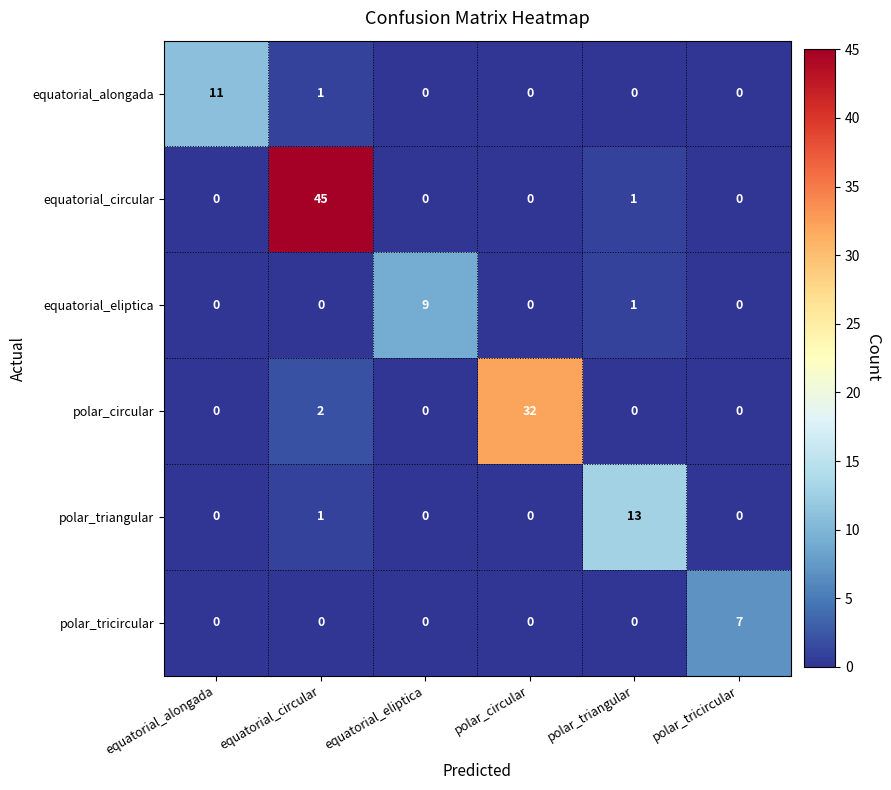

Rank the series by their maximum value, from highest to lowest.

equatorial_circular, polar_circular, polar_triangular, equatorial_alongada, equatorial_eliptica, polar_tricircular